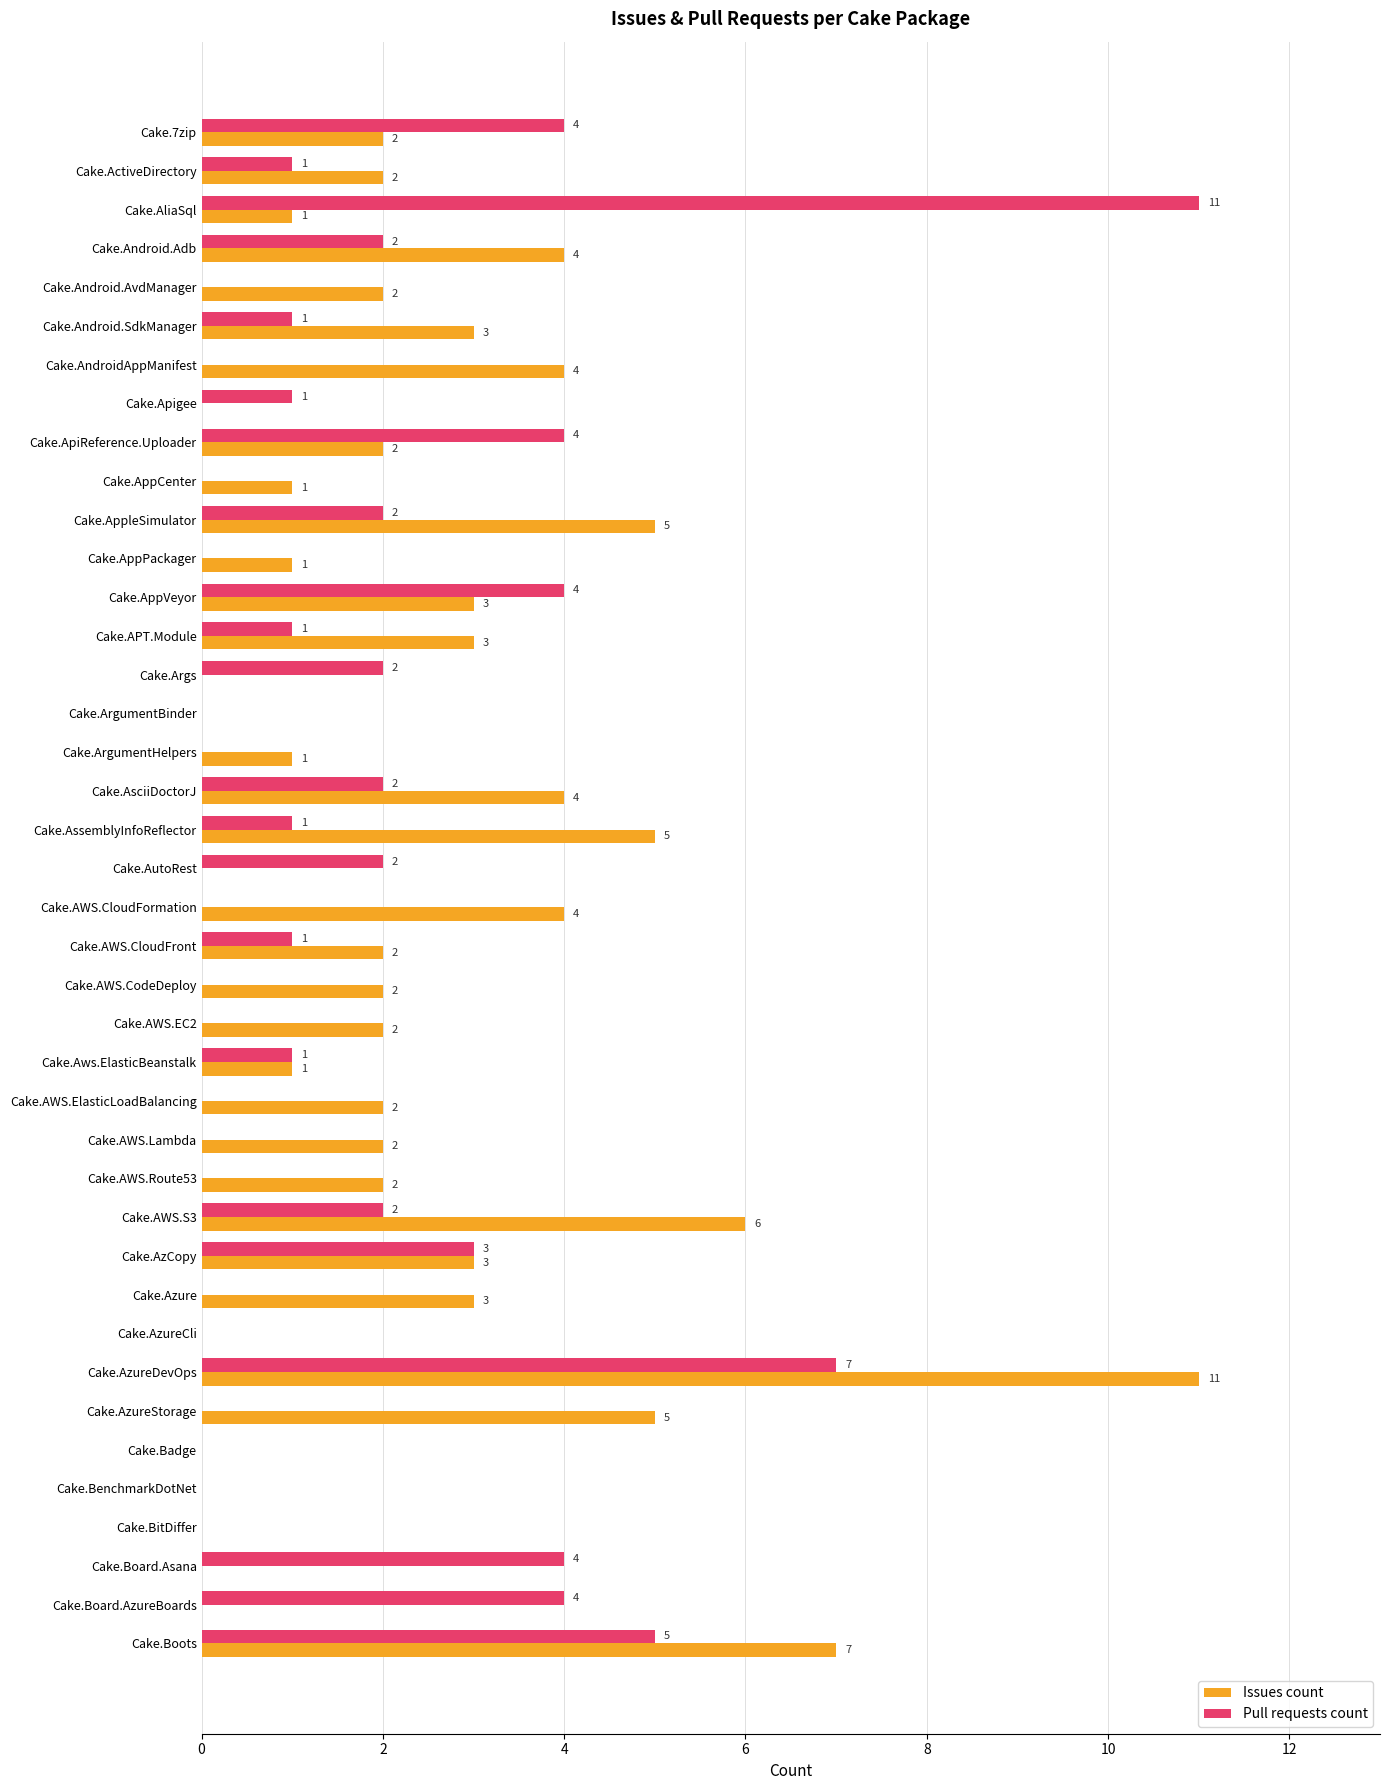

Which category has the highest value in the Issues count series?

Cake.AzureDevOps